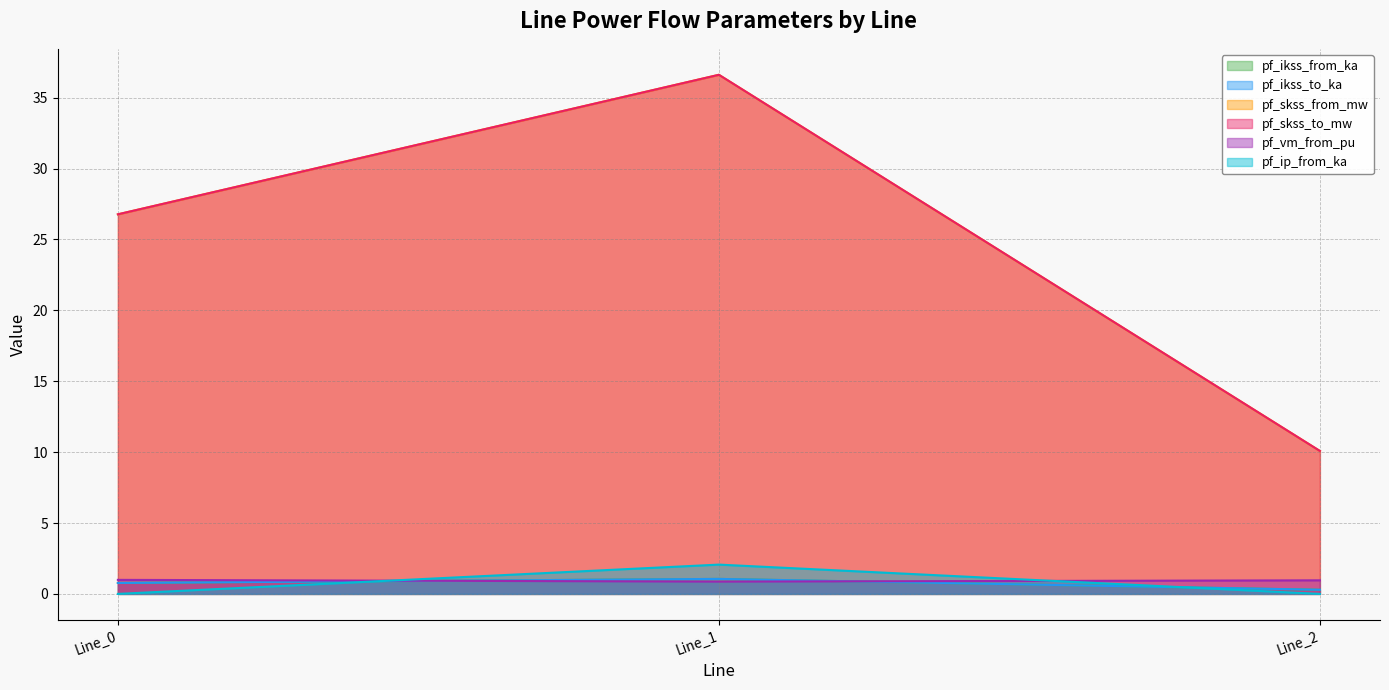

Between Line_0 and Line_1, which is larger?

Line_1